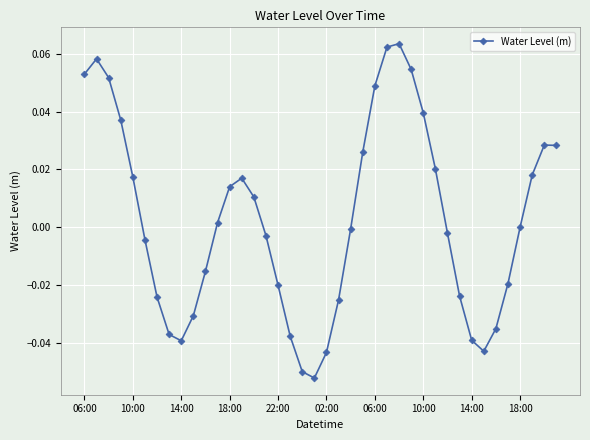

True or false: the data has more than 1 interior local peaks.

True